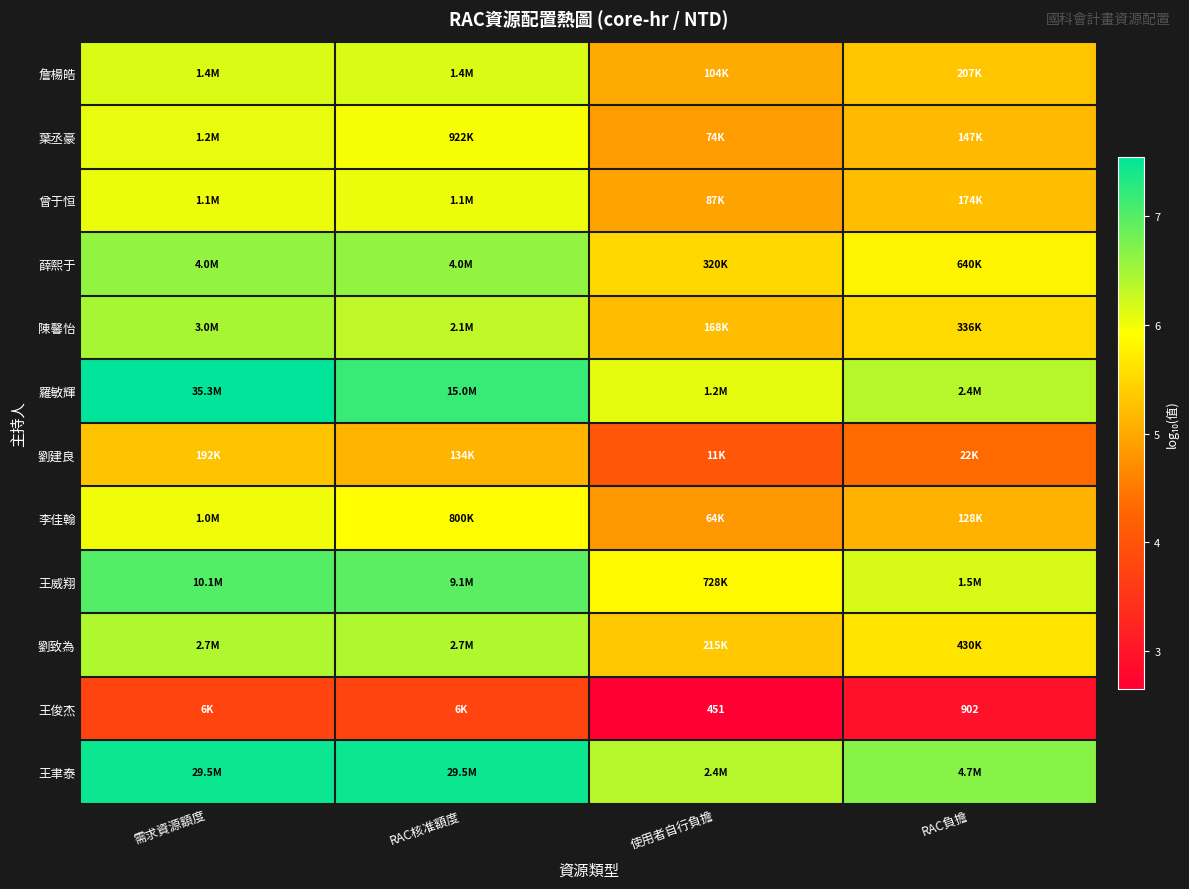

Which series has the widest spread of values?

羅敏輝